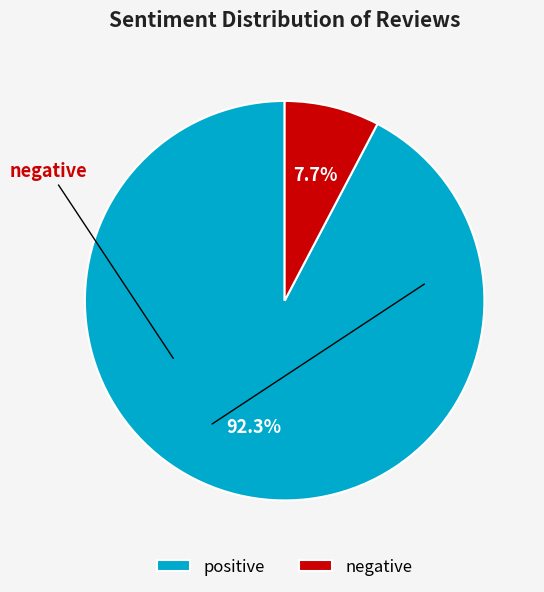

Is there a majority slice in this chart?

Yes